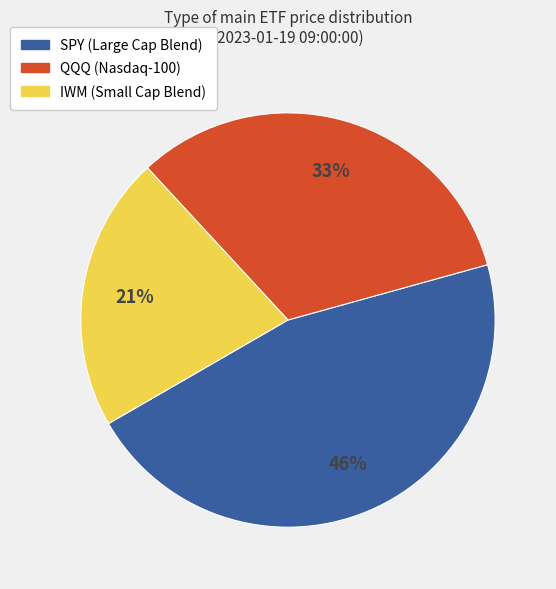

Combined, do IWM and QQQ account for over 50%?

Yes